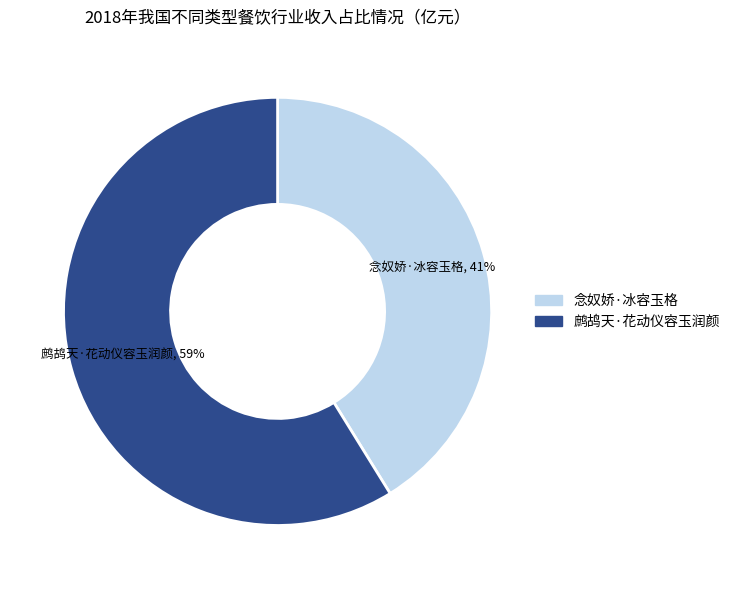

Which has a higher value, 鹧鸪天·花动仪容玉润颜 or 念奴娇·冰容玉格?

鹧鸪天·花动仪容玉润颜